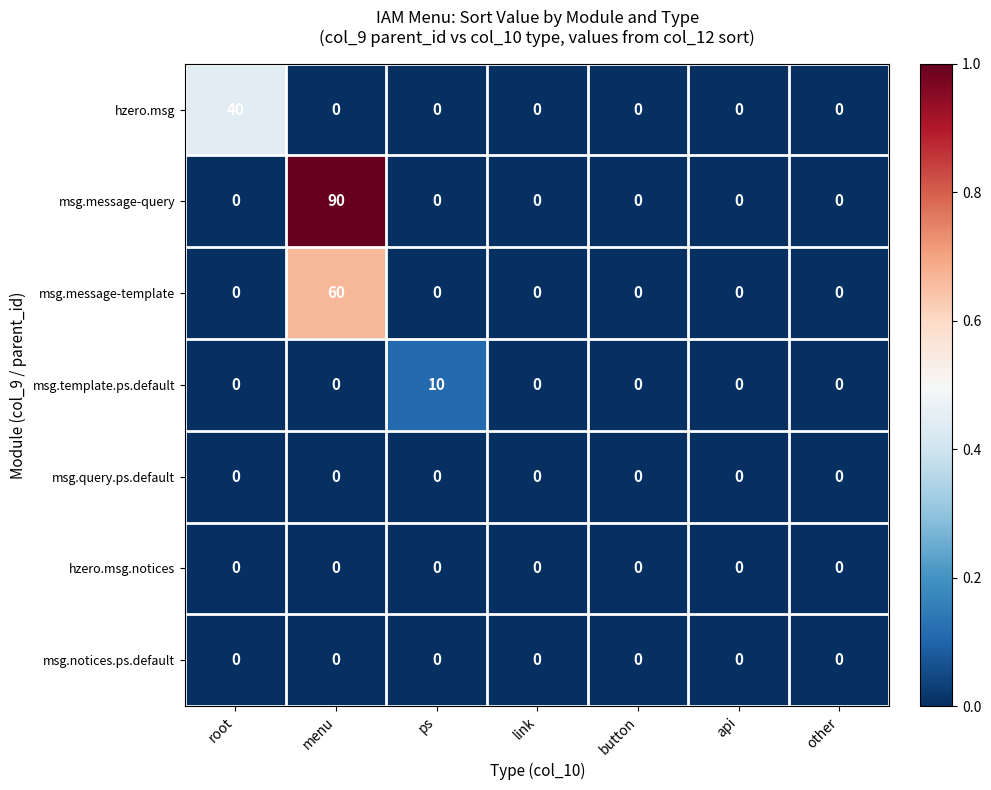

At which category does the chart reach its peak across all series?

menu